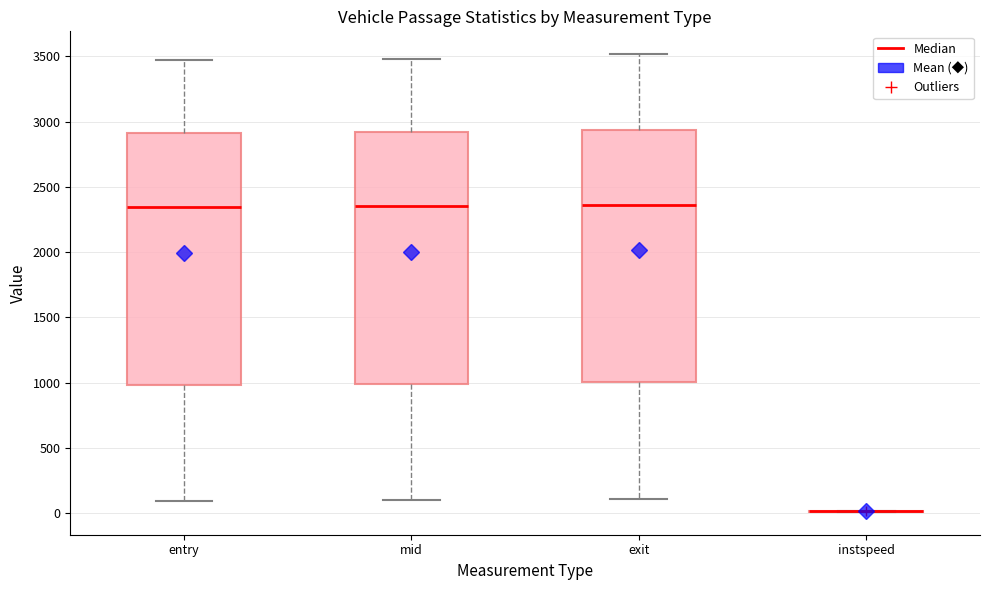

Where does the lower whisker of the box for mid end on the y-axis? The values are not printed on the chart, so give them approximately, as read against the axis.

100